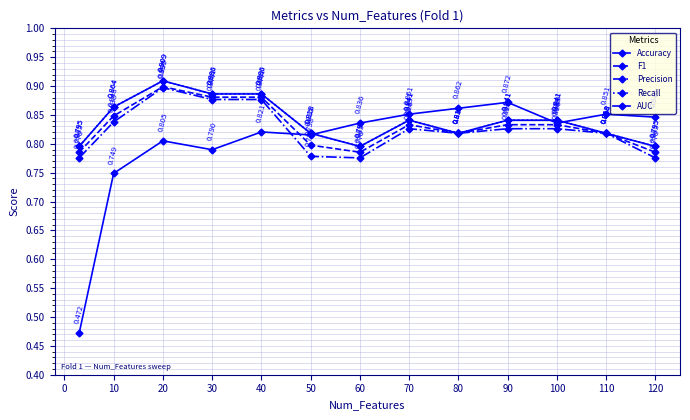

Is this an area chart (filled region under the line)?

No